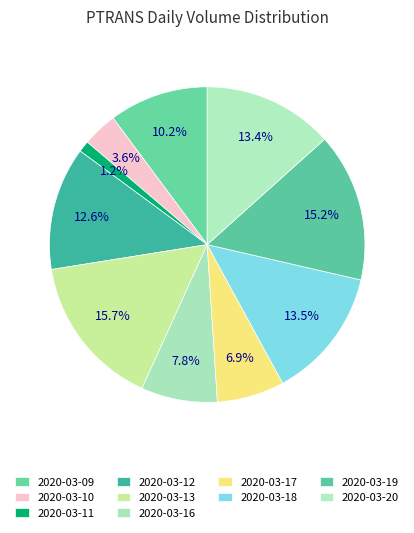

What percentage do 2020-03-17 and 2020-03-12 together represent?

19.5%